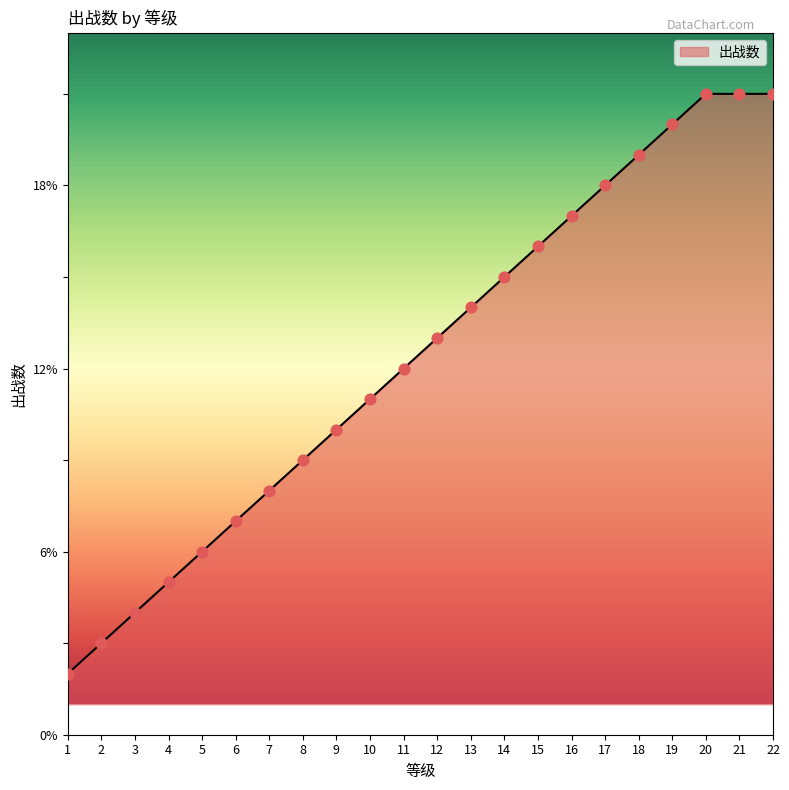

What is the change in value from 7 to 22?

+13